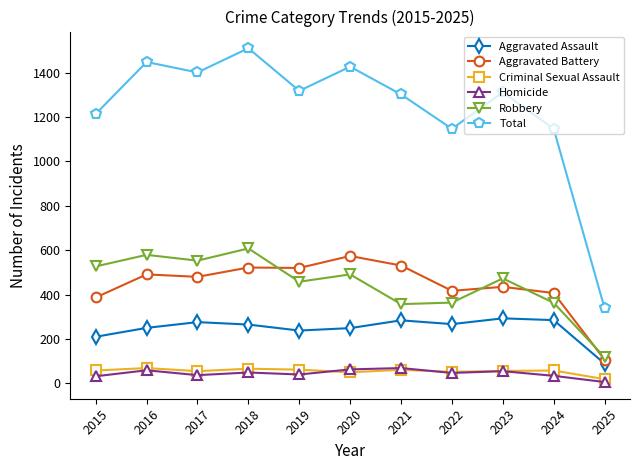

What is the value of the Criminal Sexual Assault point at the 4th from the left?

66